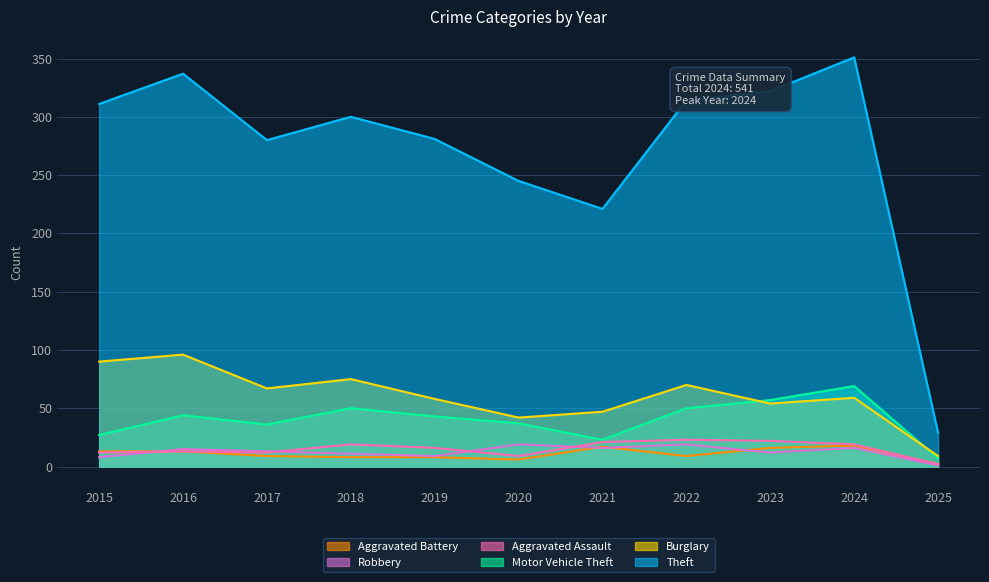

Which label corresponds to the largest value in the chart?

2024